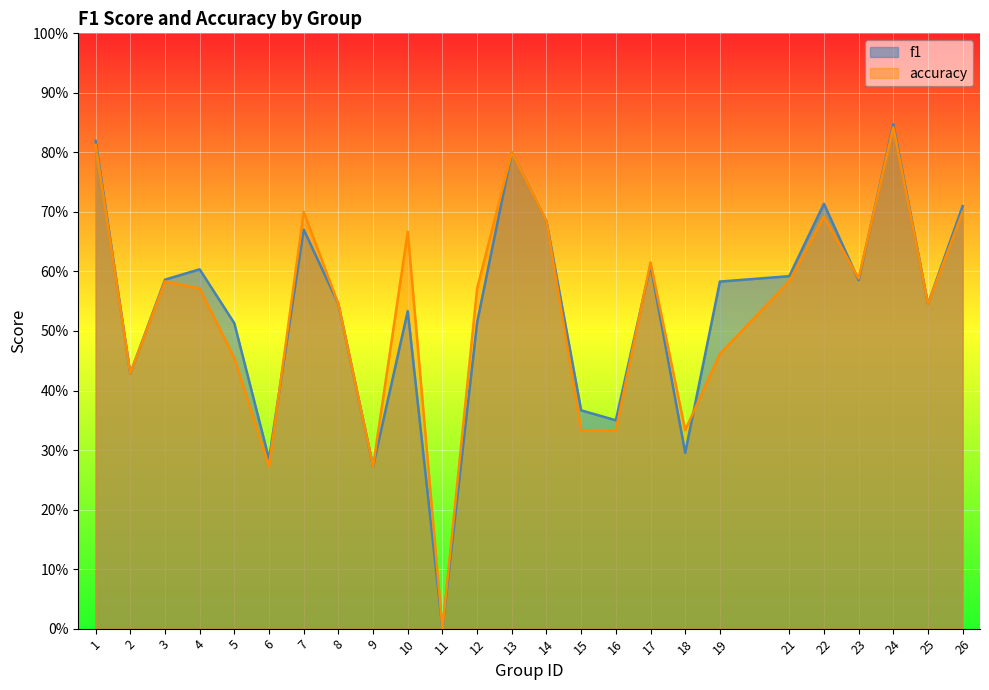

The accuracy series shows 0.4 at 23. True or false?

False